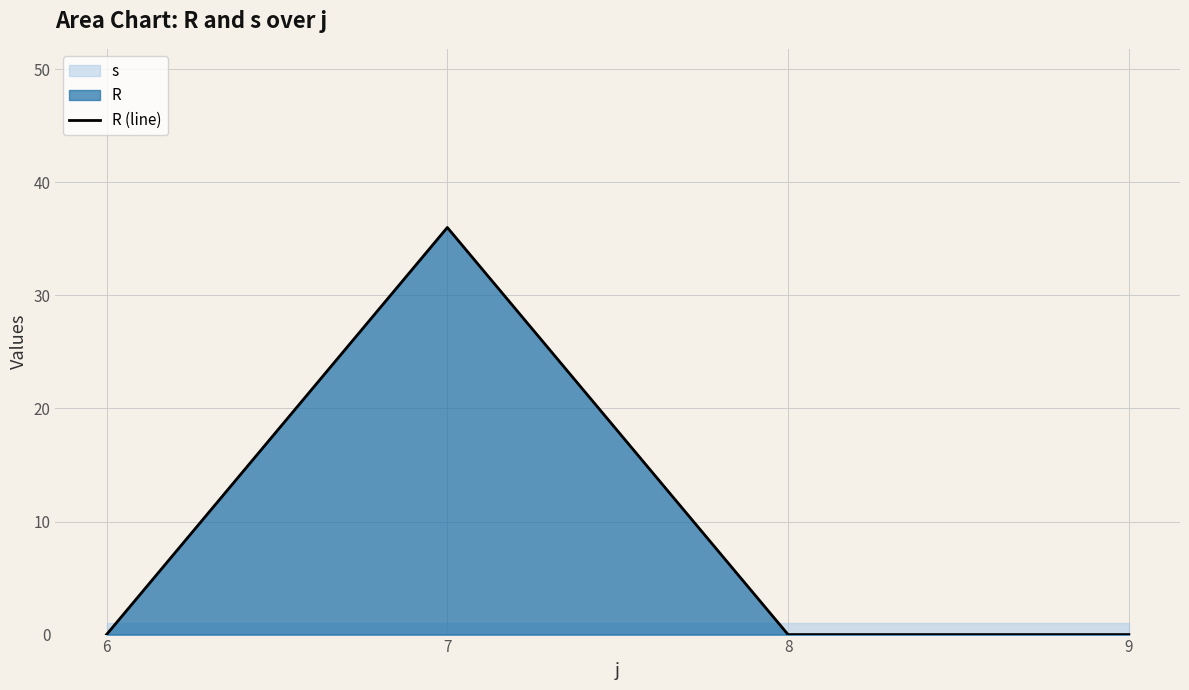

At which category does the chart reach its minimum across all series?

6